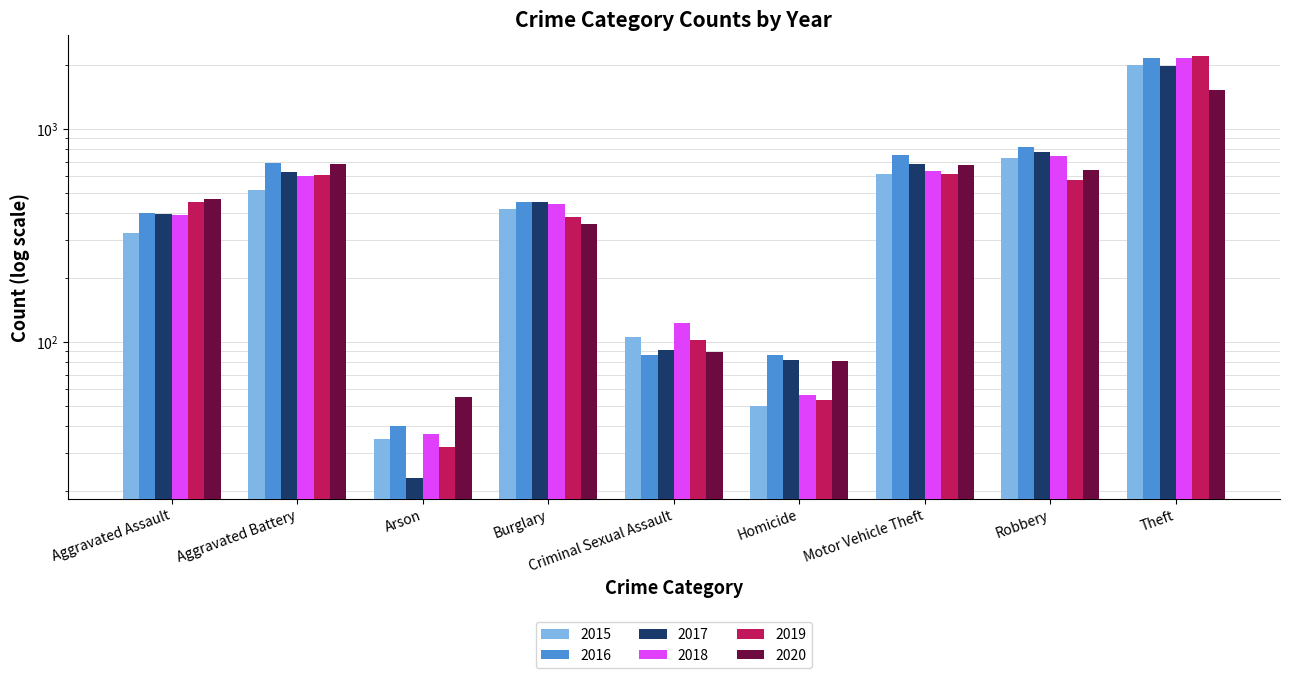

What is the difference between the 2015 values at Burglary and Homicide?

371